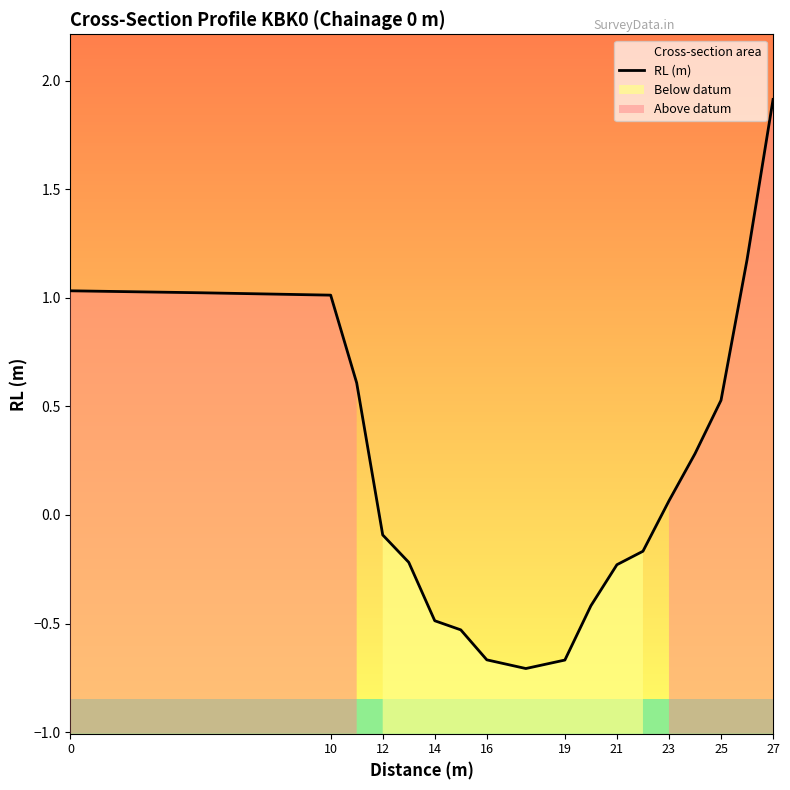

What is the smallest value displayed?

-0.7